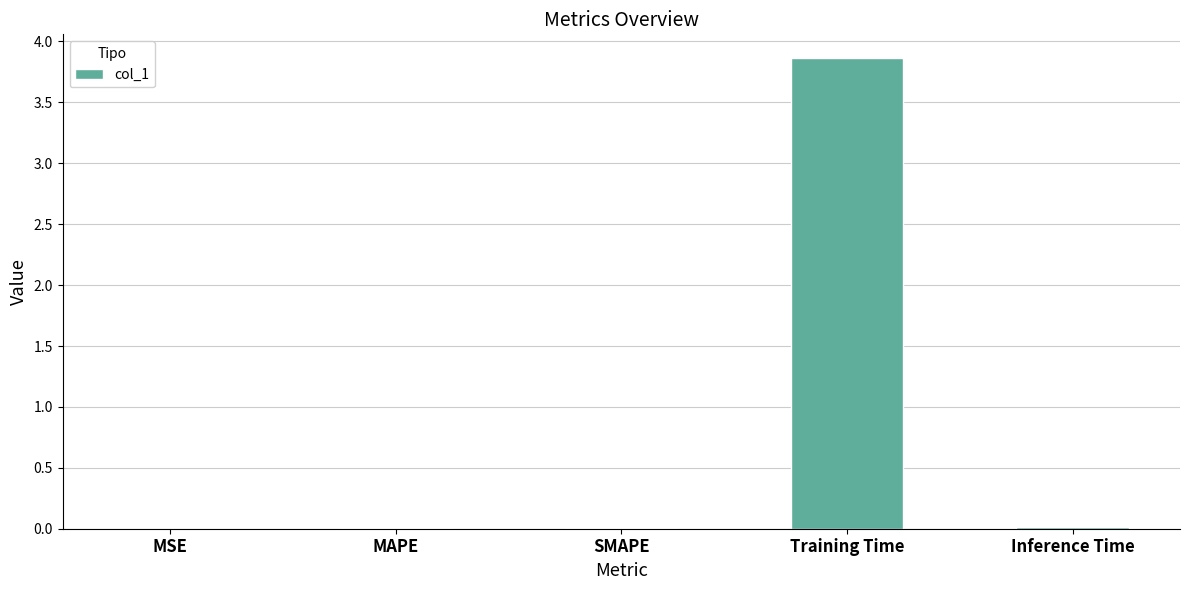

Between MAPE and Training Time, which is larger?

Training Time